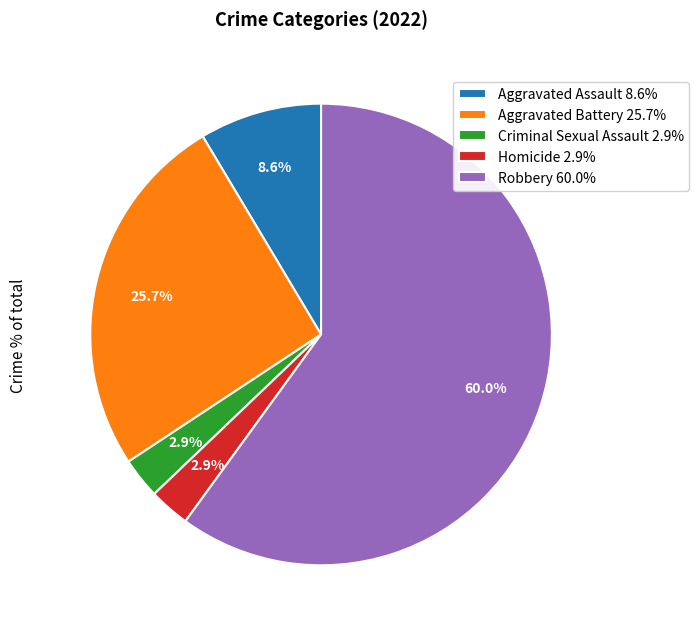

What is the total percentage of Homicide 2.9% and Aggravated Battery 25.7%?

28.6%